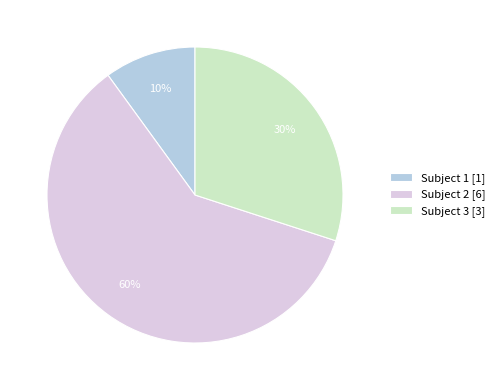

Which category has the smallest portion of the pie?

Subject 1 [1]